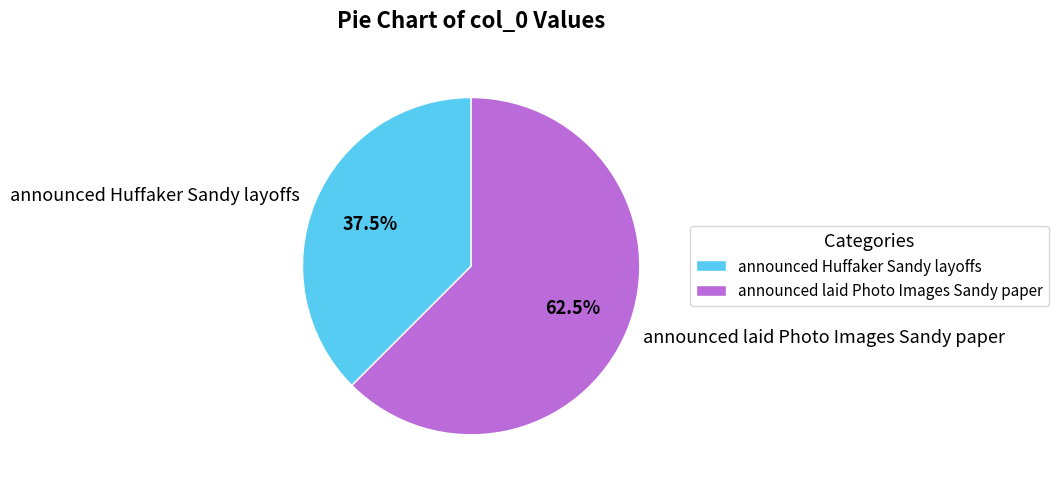

Which has a higher value, announced laid Photo Images Sandy paper or announced Huffaker Sandy layoffs?

announced laid Photo Images Sandy paper